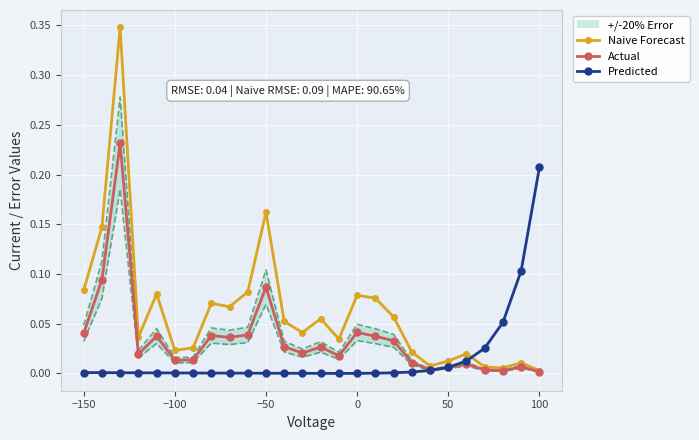

Which category has the highest value in the Predicted series?

100